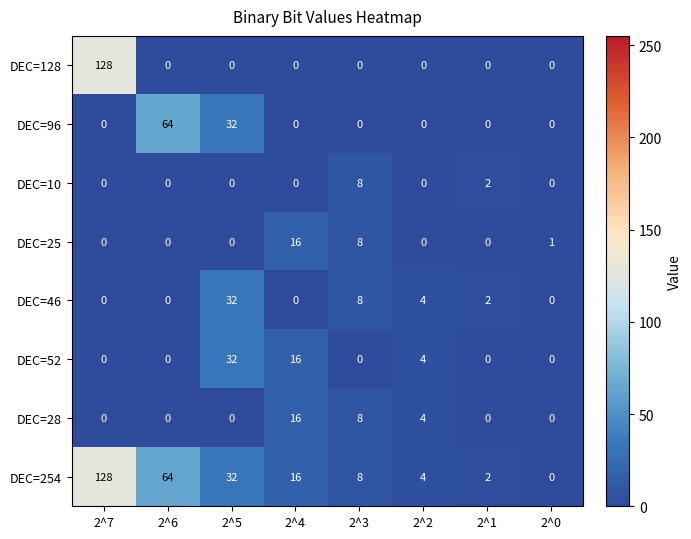

What value does the DEC=25 series have at 2^3, to the nearest 5?

10